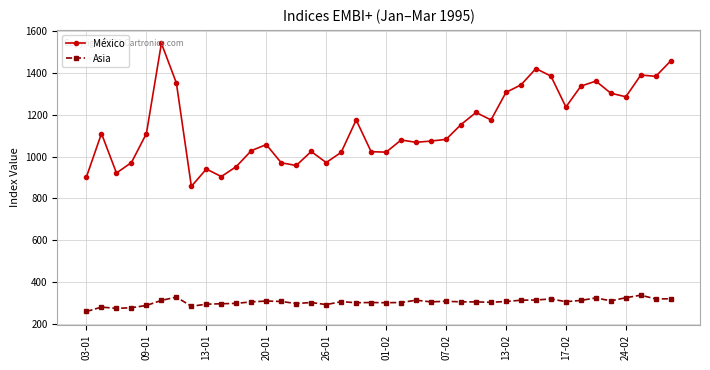

True or false: México and Asia intersect in this chart.

False